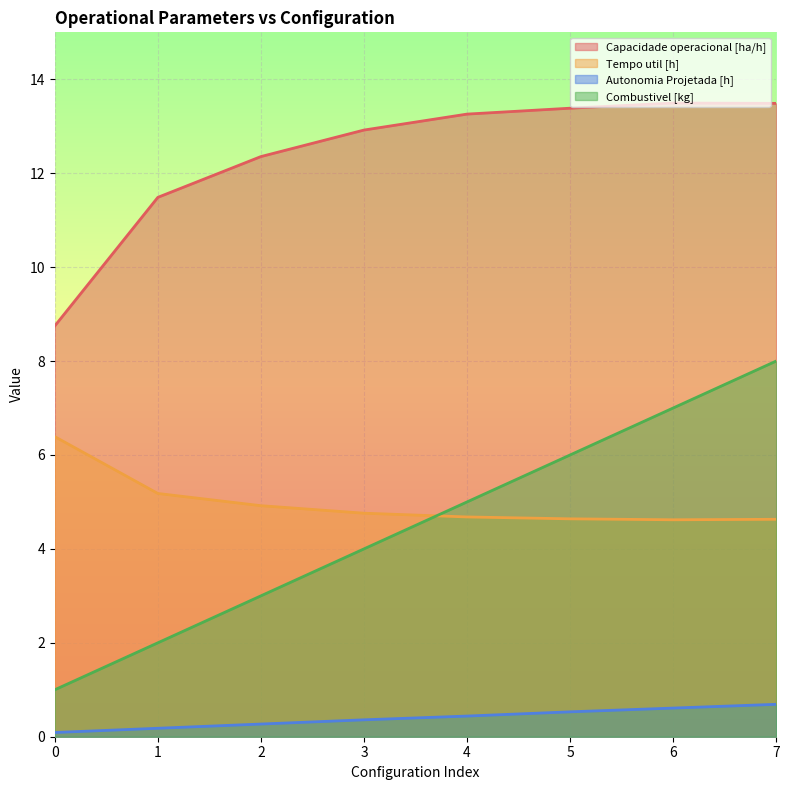

Reading left to right, transcribe all the data shown in this chart.

Capacidade operacional [ha/h]: 0=8.7	1=11.5	2=12.4	3=12.9	4=13.3	5=13.4	6=13.5	7=13.5
Tempo util [h]: 0=6.4	1=5.2	2=4.9	3=4.8	4=4.7	5=4.6	6=4.6	7=4.6
Autonomia Projetada [h]: 0=0.1	1=0.2	2=0.3	3=0.4	4=0.4	5=0.5	6=0.6	7=0.7
Combustivel [kg]: 0=1.0	1=2.0	2=3.0	3=4.0	4=5.0	5=6.0	6=7.0	7=8.0